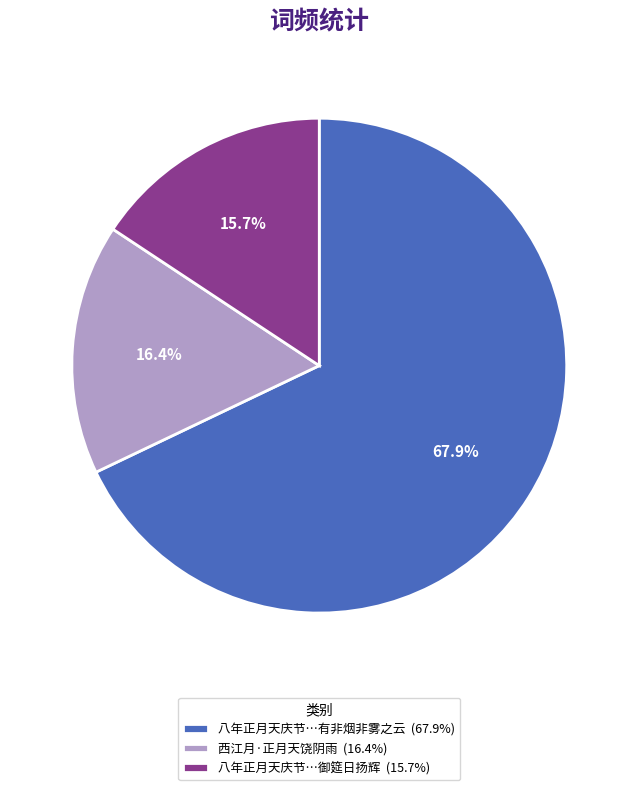

Combined, do 八年正月天庆节…有非烟非雾之云 (67.9%) and 八年正月天庆节…御筵日扬辉 (15.7%) account for over 50%?

Yes